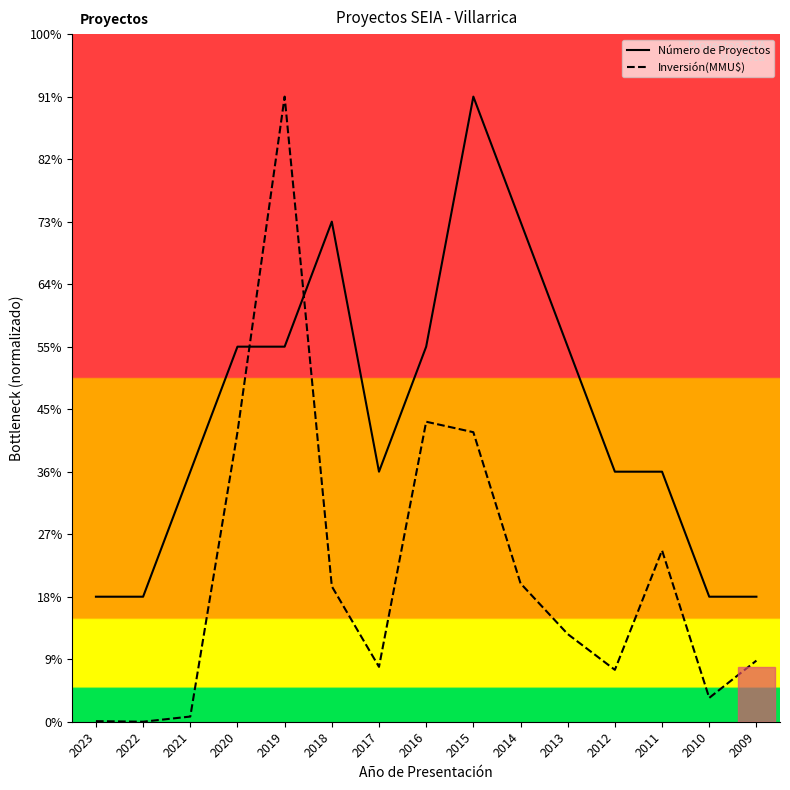

After their last crossing, which series has the higher values: Inversión(MMU$) or Número de Proyectos?

Número de Proyectos